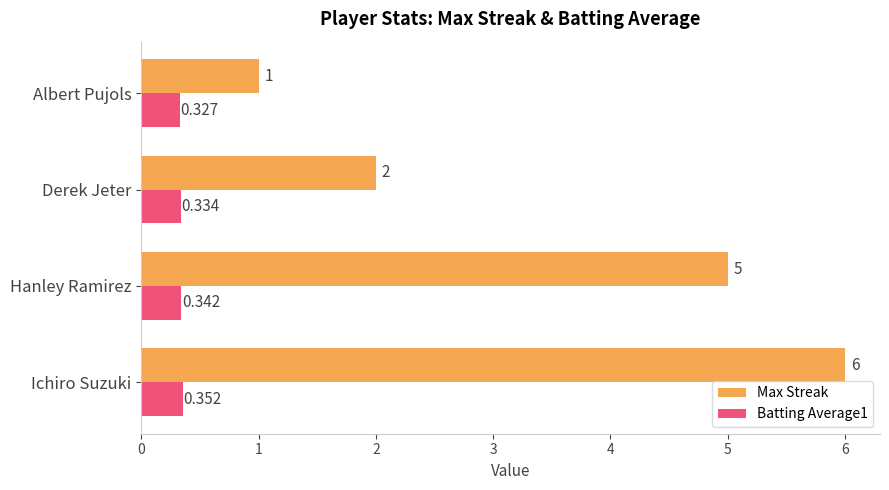

Which label corresponds to the smallest value in the chart?

Albert Pujols